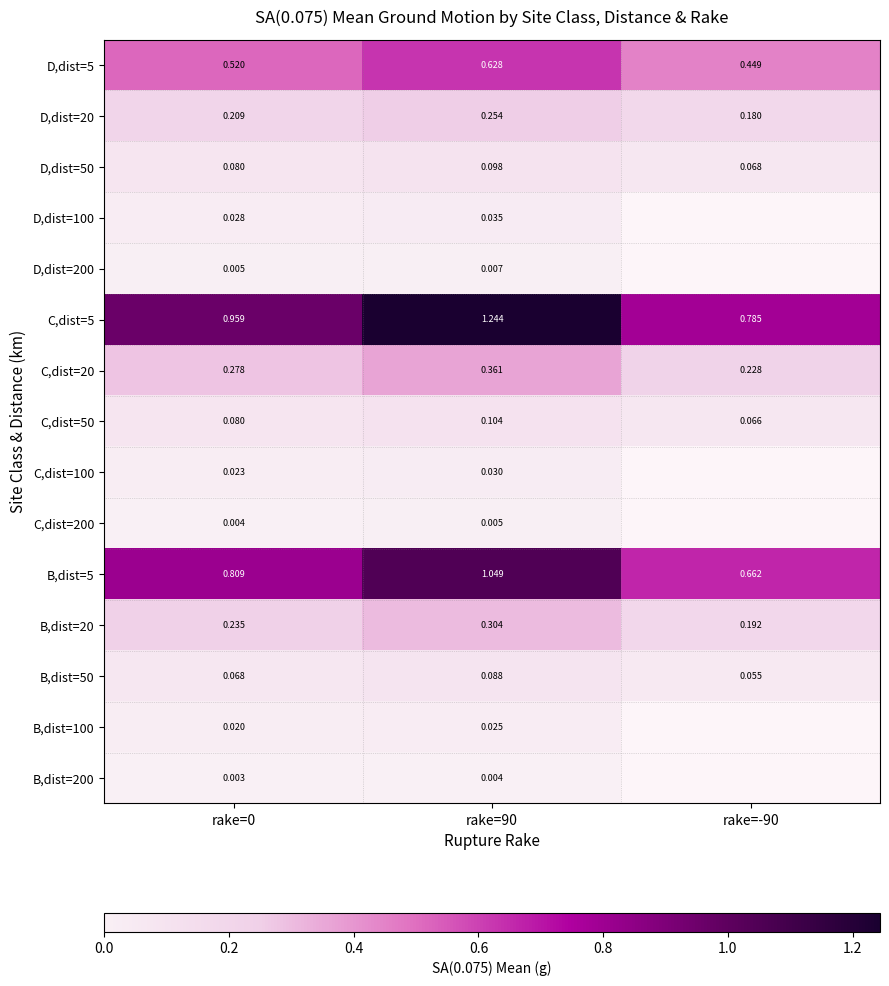

What is the difference between the maximum and second lowest values in the D,dist=5 series?

0.1